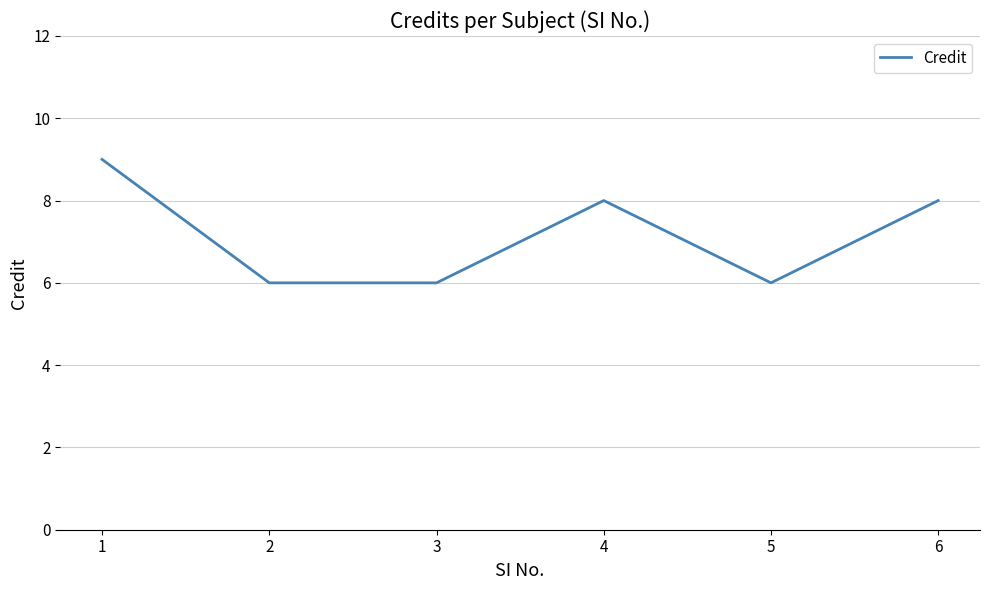

What is the ratio of the value at 4 to the value at 1?

0.9